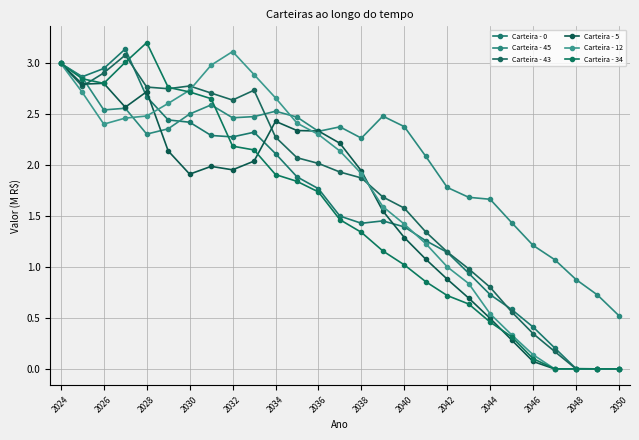

What is the maximum value shown in the chart?

3.2